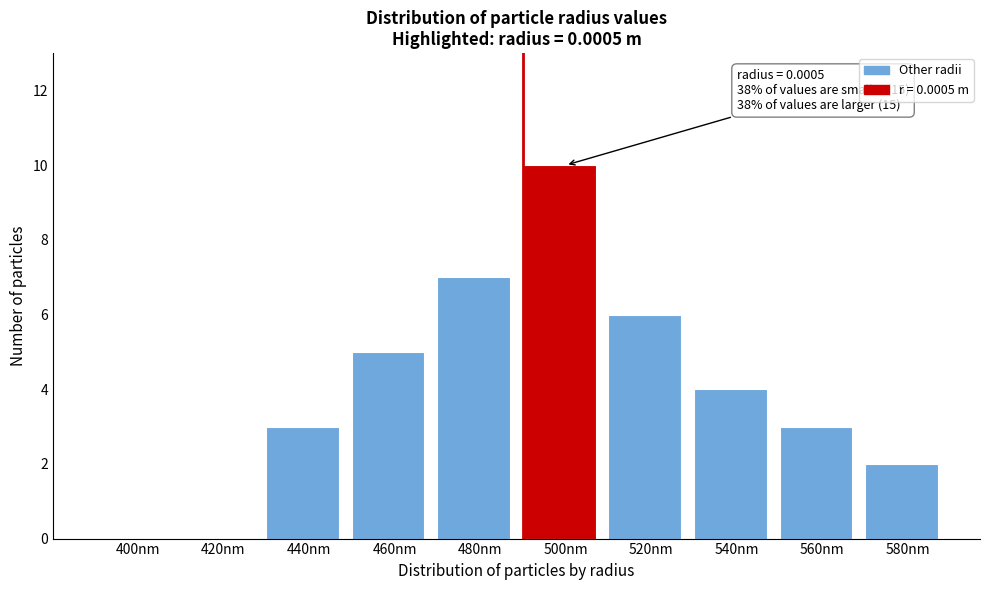

Reading left to right, what are all the values shown in this chart?

400nm=0	420nm=0	440nm=3	460nm=5	480nm=7	500nm=10	520nm=6	540nm=4	560nm=3	580nm=2